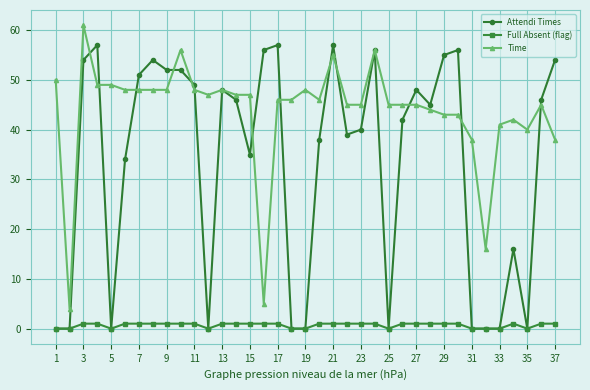

True or false: Time and Full Absent (flag) cross at least once.

False